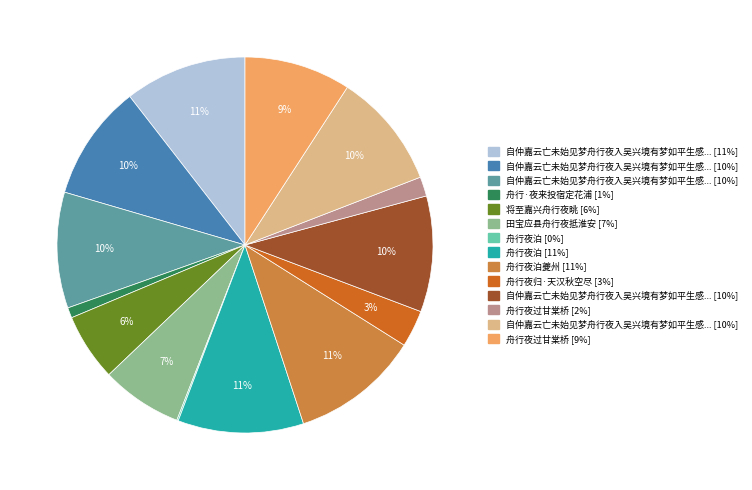

Is there any slice that represents more than half of the pie?

No